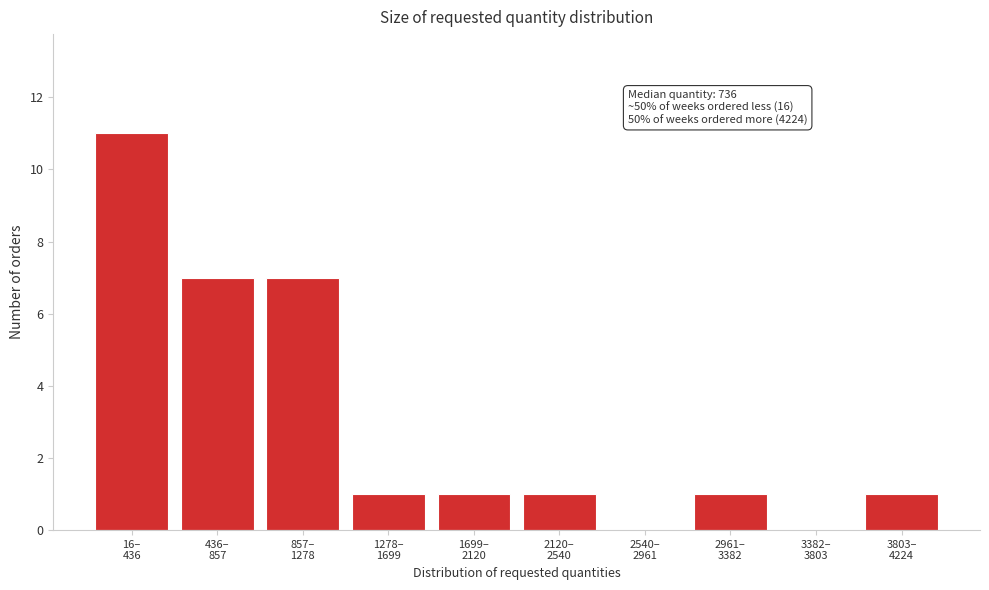

What is the sum of all values?

30